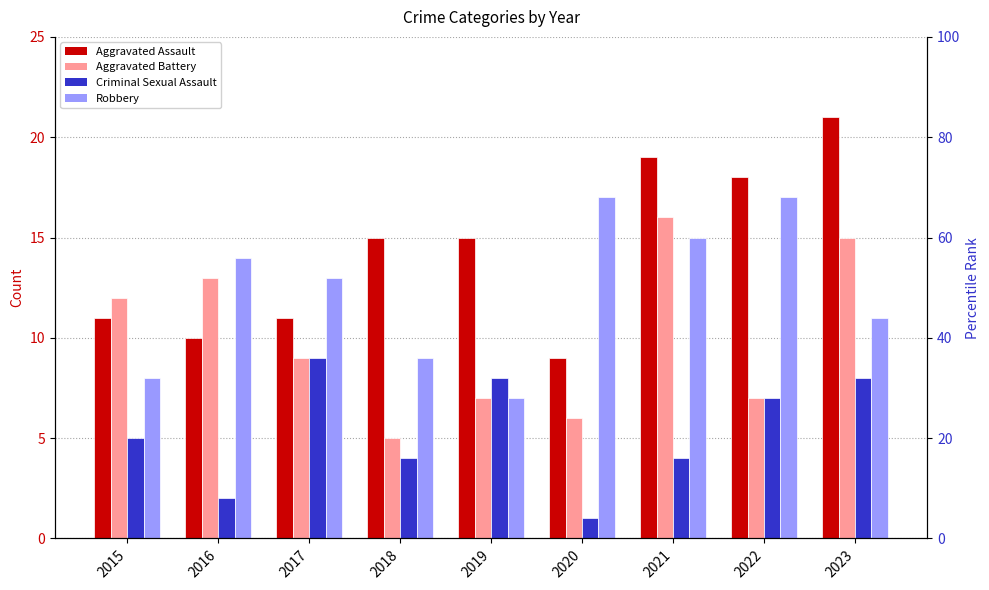

Reading left to right, what are all the values shown in this chart?

Aggravated Assault: 2015=11	2016=10	2017=11	2018=15	2019=15	2020=9	2021=19	2022=18	2023=21
Aggravated Battery: 2015=12	2016=13	2017=9	2018=5	2019=7	2020=6	2021=16	2022=7	2023=15
Criminal Sexual Assault: 2015=5	2016=2	2017=9	2018=4	2019=8	2020=1	2021=4	2022=7	2023=8
Robbery: 2015=8	2016=14	2017=13	2018=9	2019=7	2020=17	2021=15	2022=17	2023=11